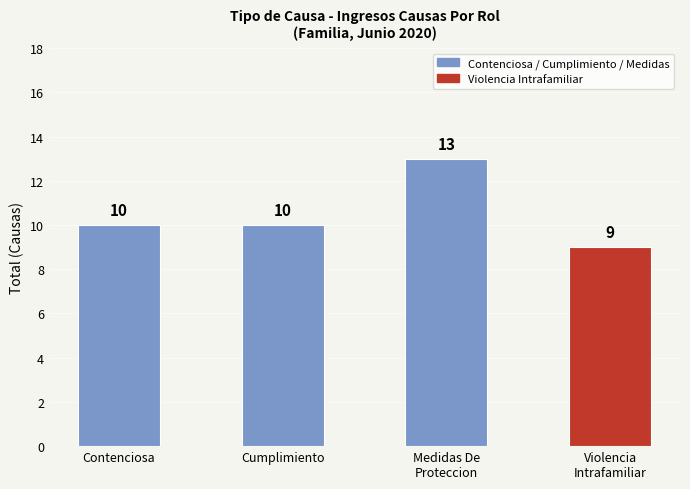

At which label is the value closest to 11?

Contenciosa